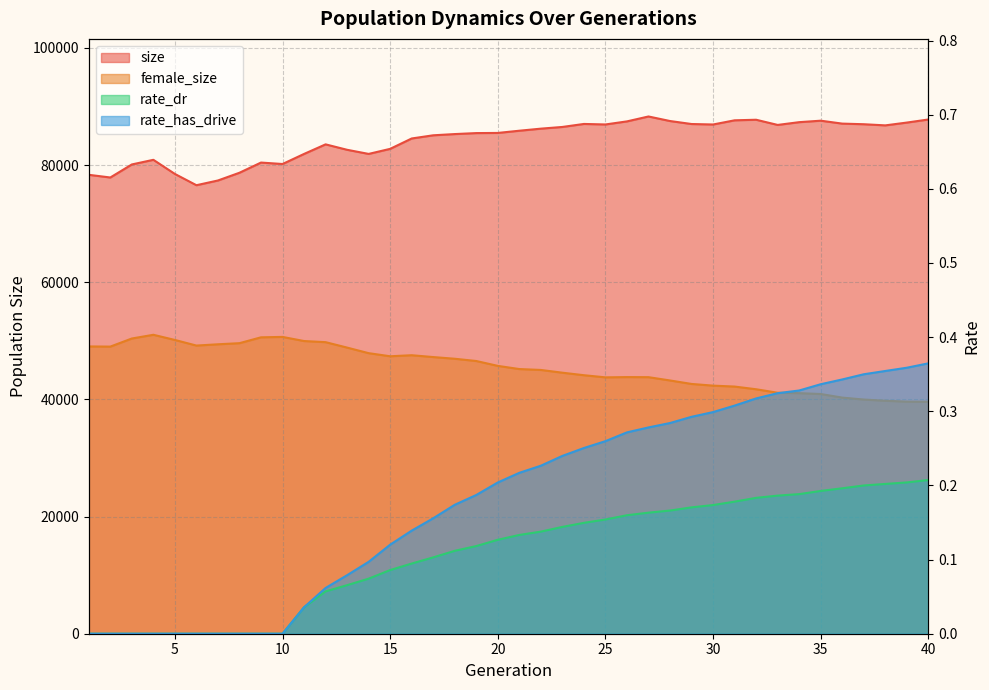

What are all the series names shown in the legend?

size, female_size, rate_dr, rate_has_drive